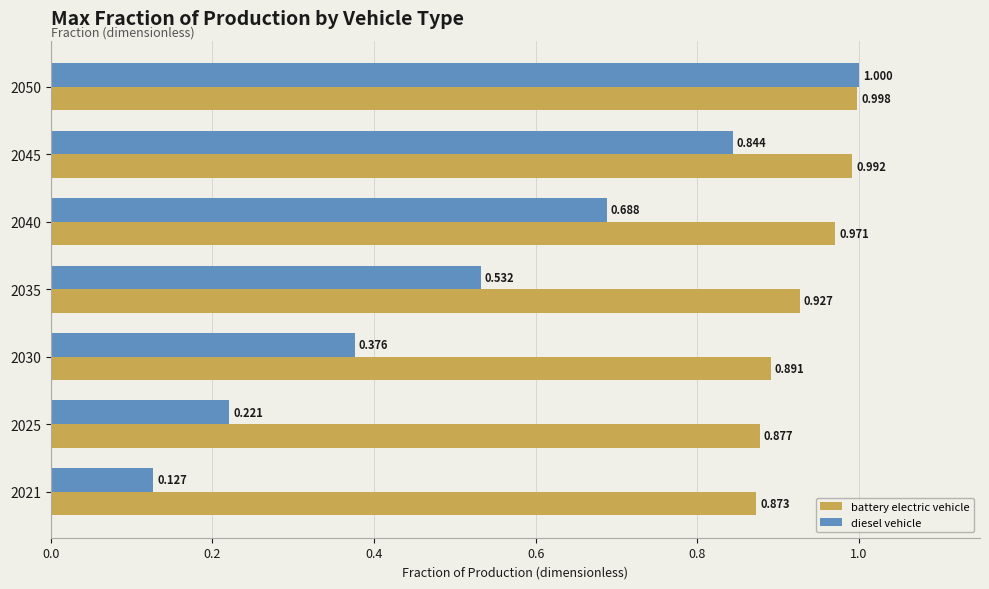

At 2040, list the series in order from largest to smallest.

battery electric vehicle, diesel vehicle